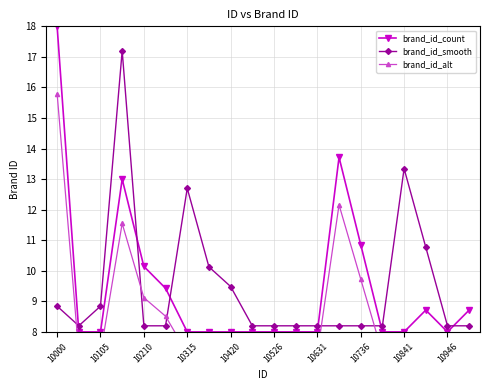

What are all the series names shown in the legend?

brand_id_count, brand_id_smooth, brand_id_alt